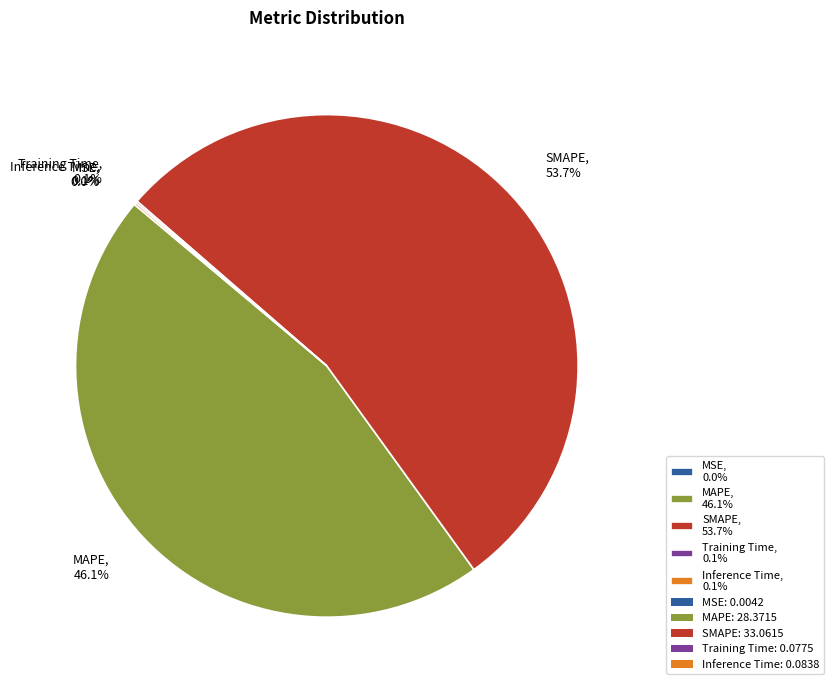

Is MAPE, 46.1% the majority of the pie?

No